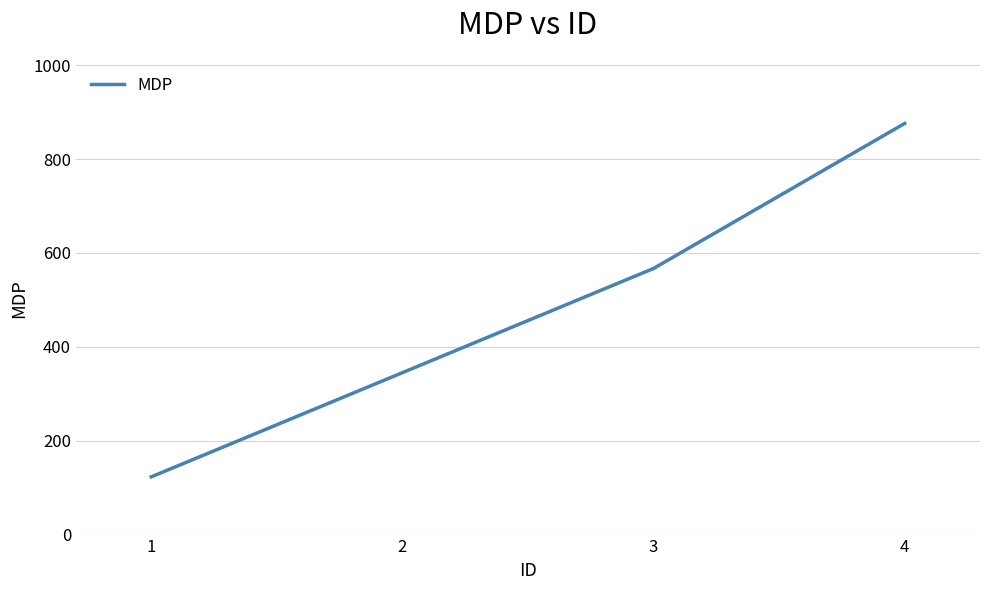

The chart shows a value of 345 at 2. True or false?

True